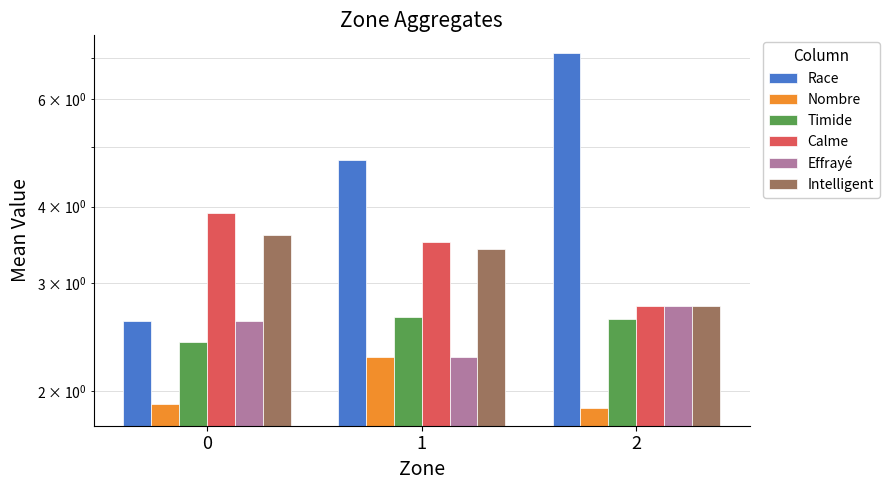

How many groups of bars are there?

3